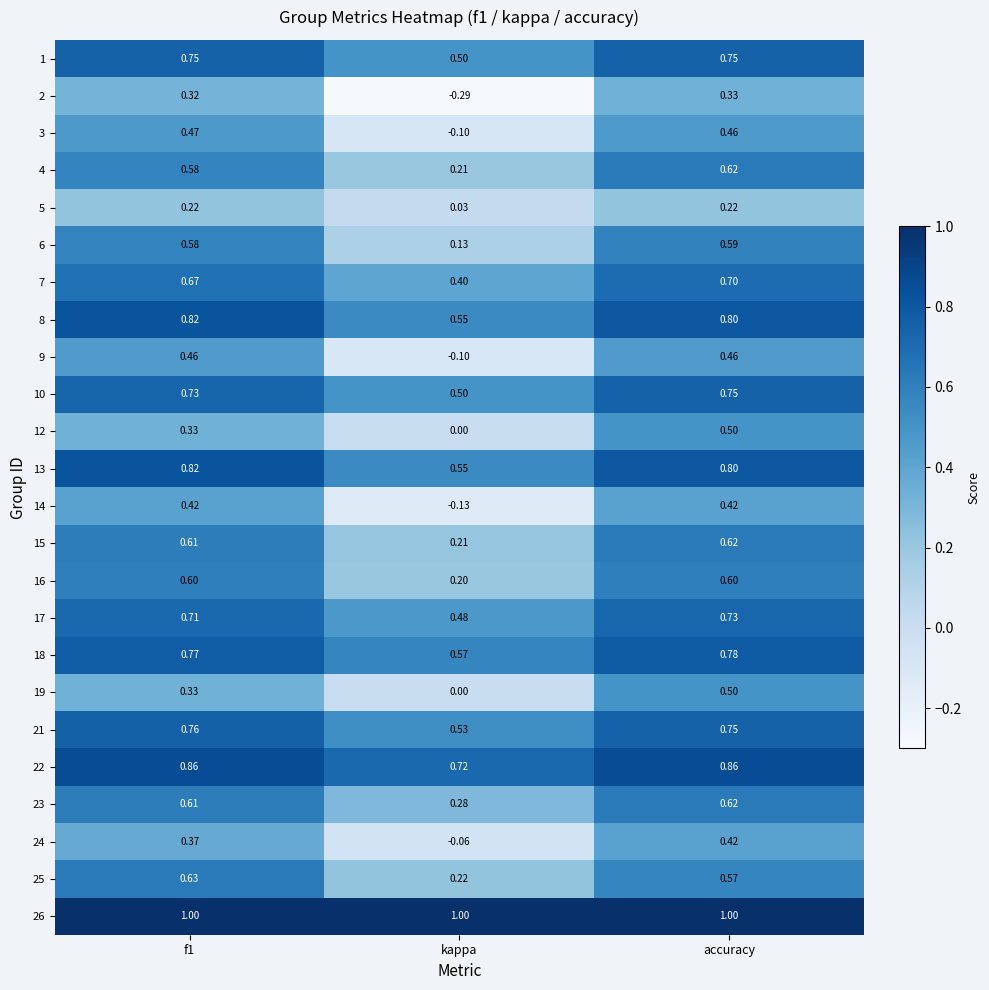

At which label is 15 closest to 0?

kappa